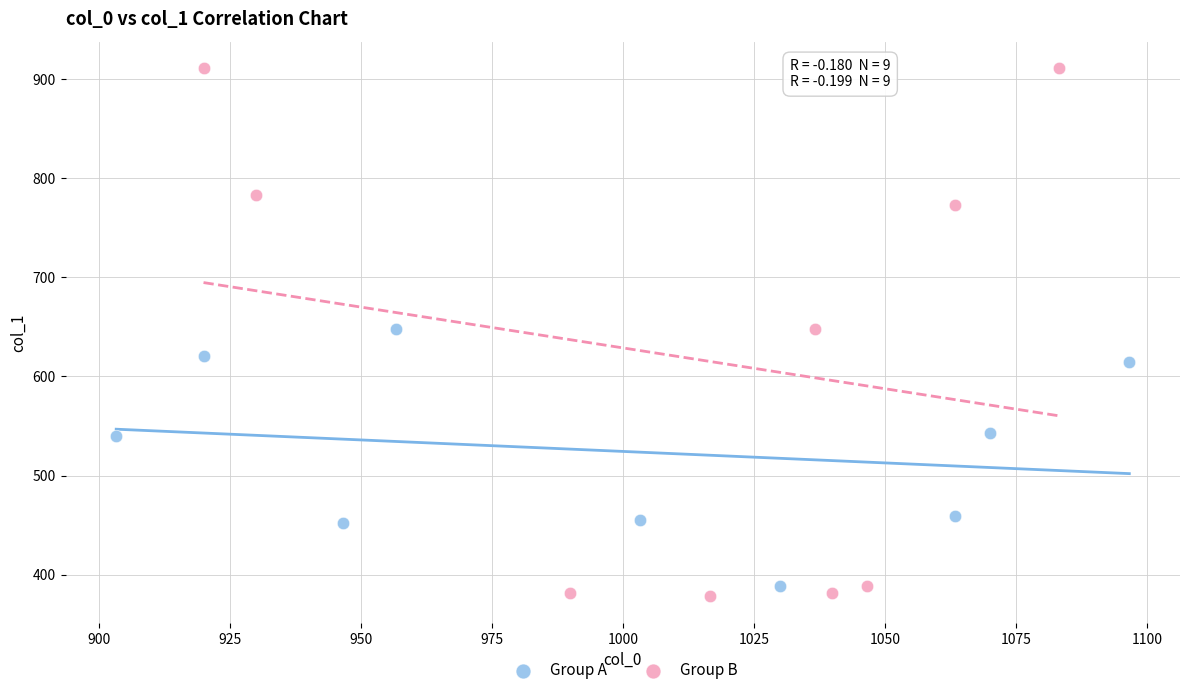

Which series has the largest Y range (max minus min)?

Group B